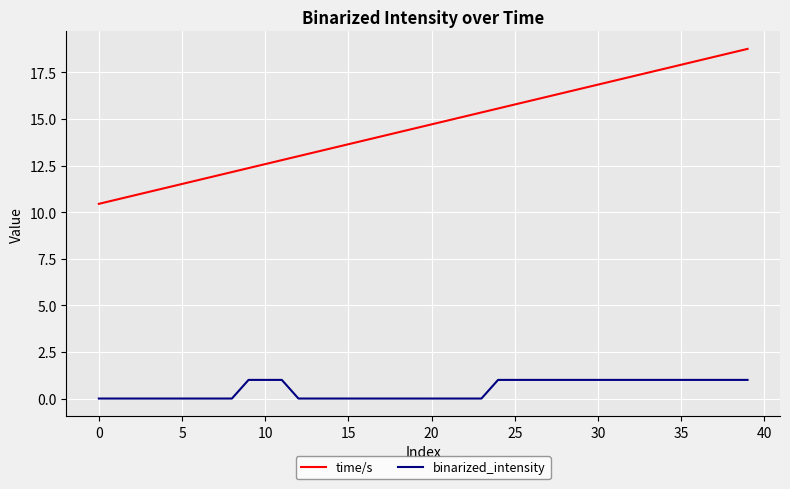

Which series has the widest spread of values?

time/s